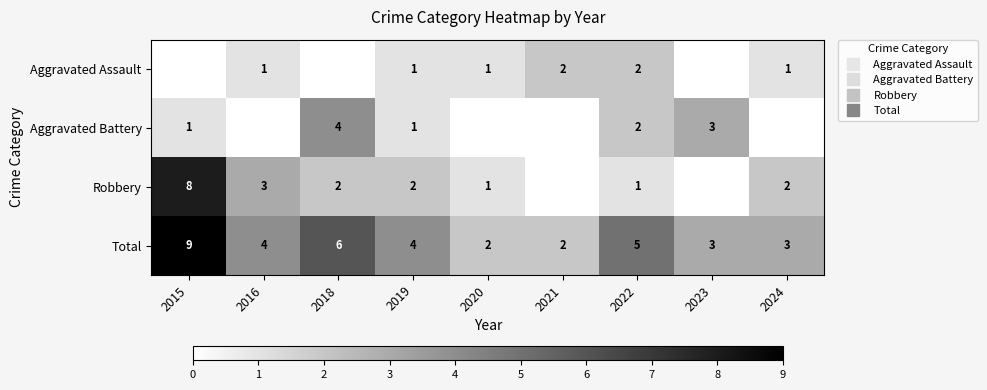

Rank the series at 2023 from highest to lowest value.

Aggravated Battery, Total, Aggravated Assault, Robbery